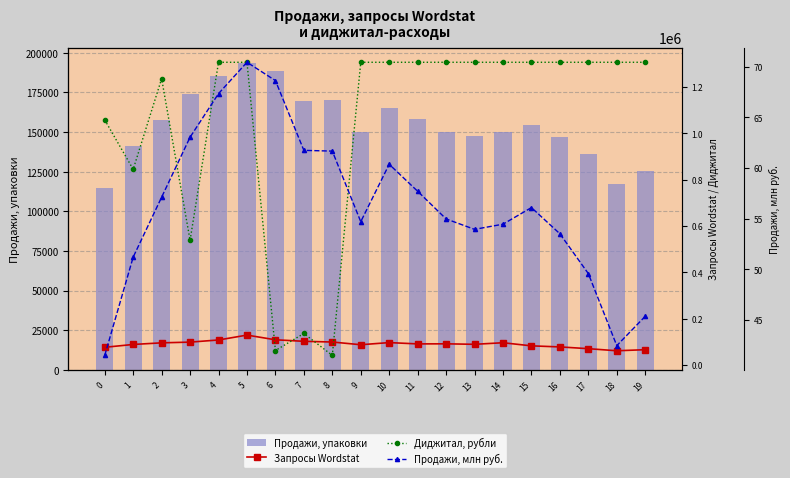

How many distinct data groups are displayed?

4